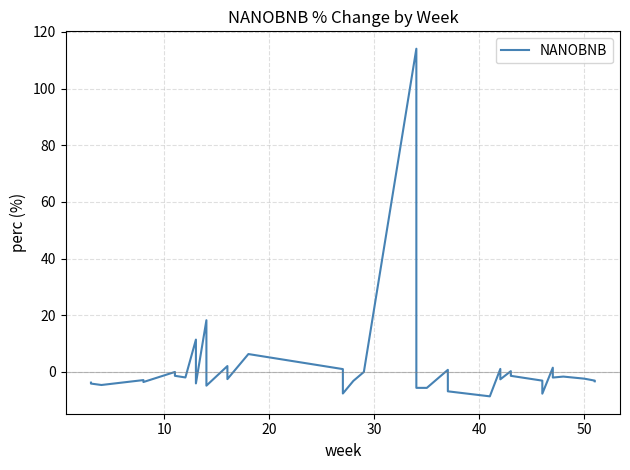

How many negative values are there?

28